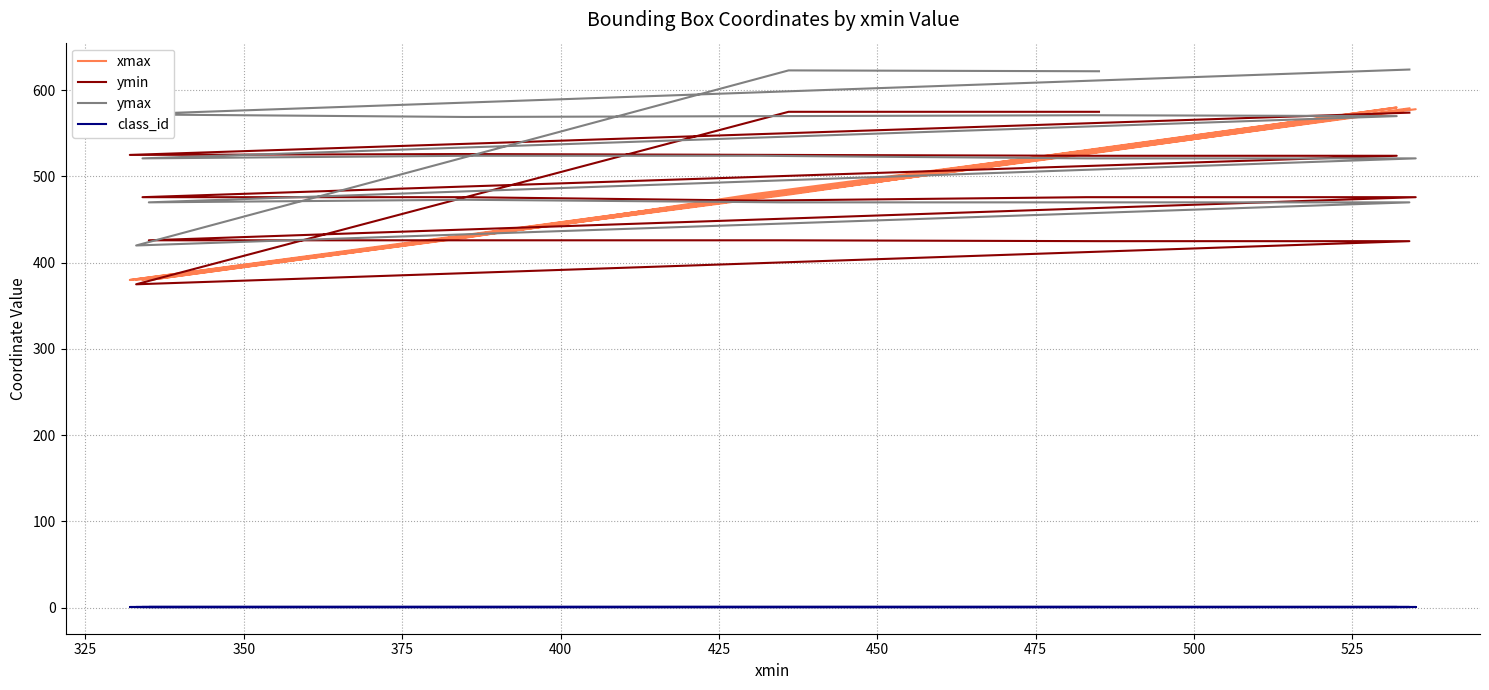

How many lines are shown in the chart?

4